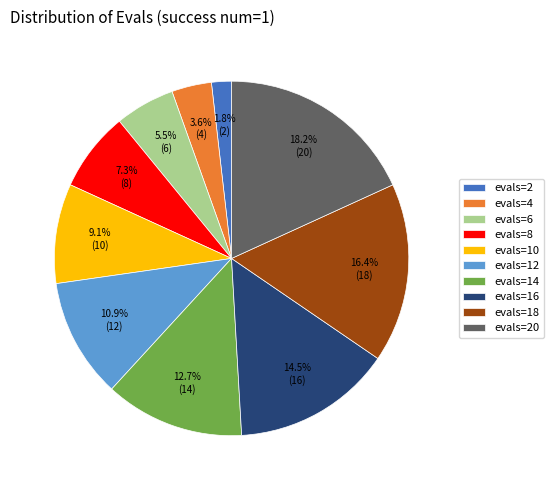

What is the largest slice in the pie chart?

evals=20